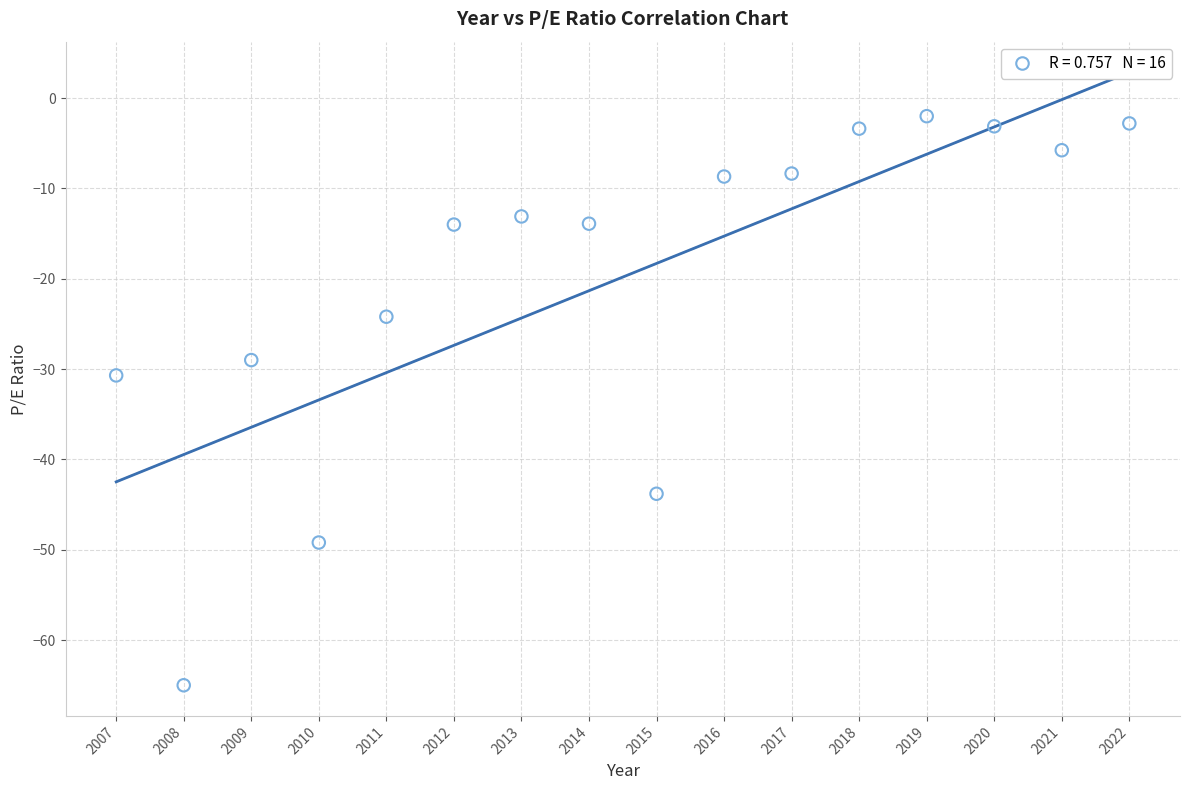

What is the range of Y values (max minus min)?

63.0